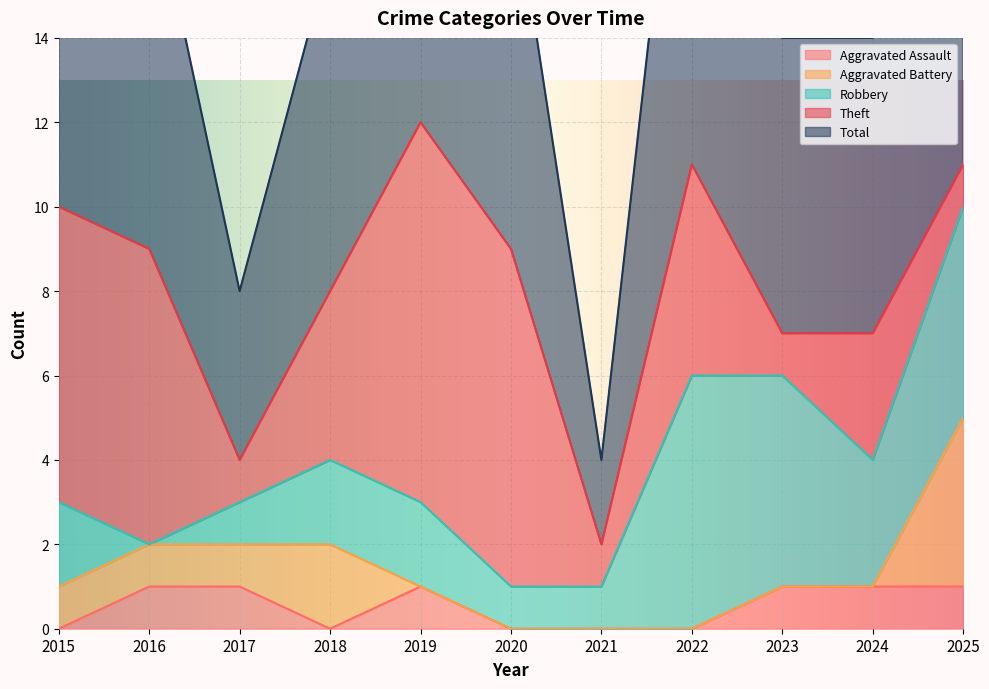

Read the Aggravated Assault value at 2023.

1